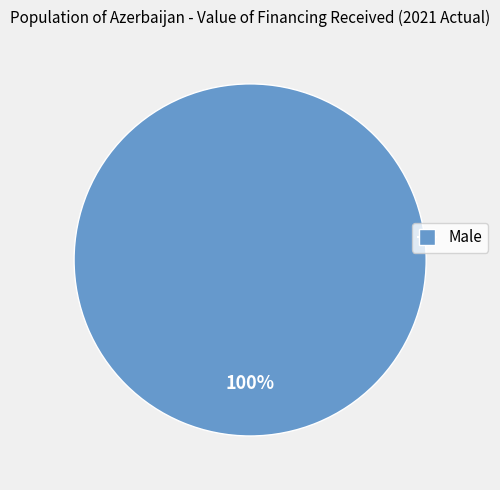

Is there a majority slice in this chart?

Yes